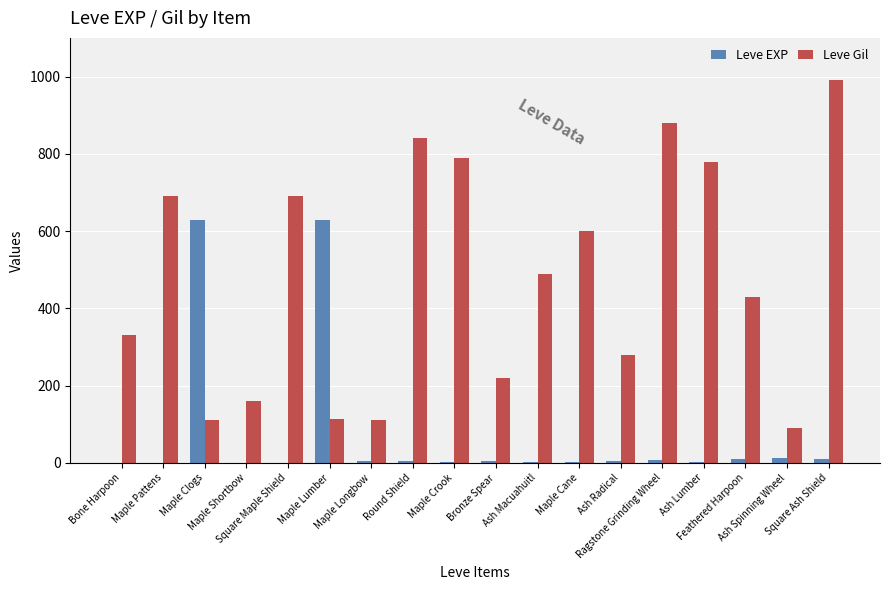

Which series has the largest total across all categories?

Leve Gil